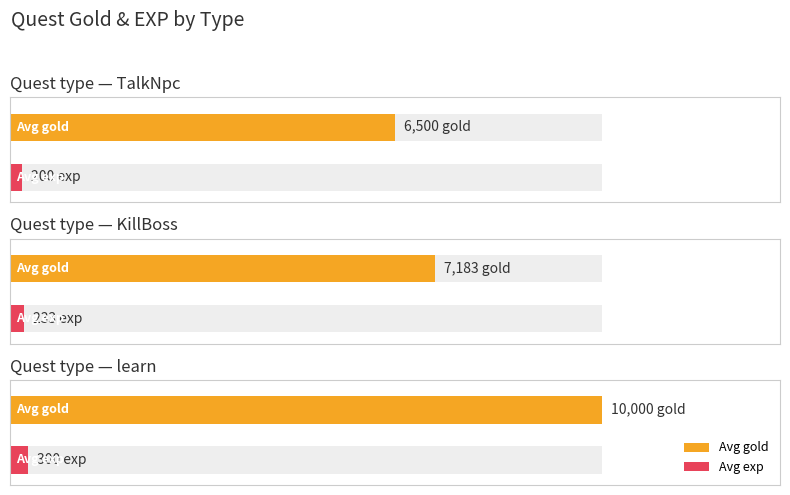

What is the label of the 1st bar from the left?

TalkNpc